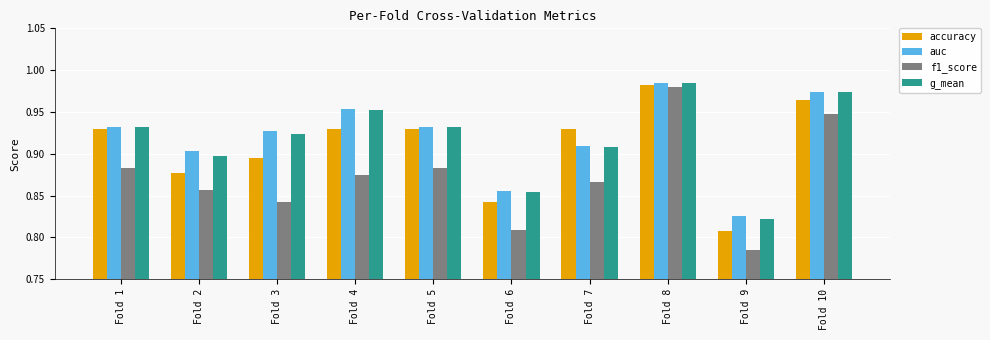

What is the sum of all accuracy values?

9.1